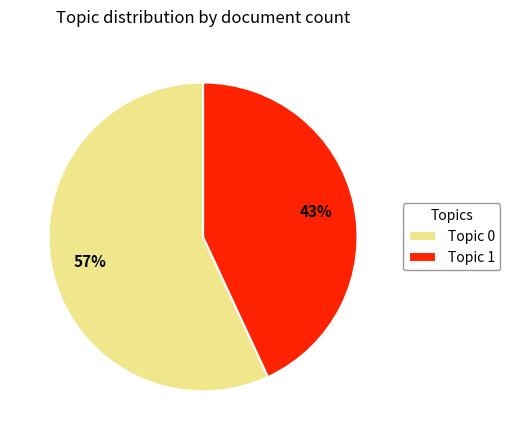

What is the largest slice in the pie chart?

Topic 0